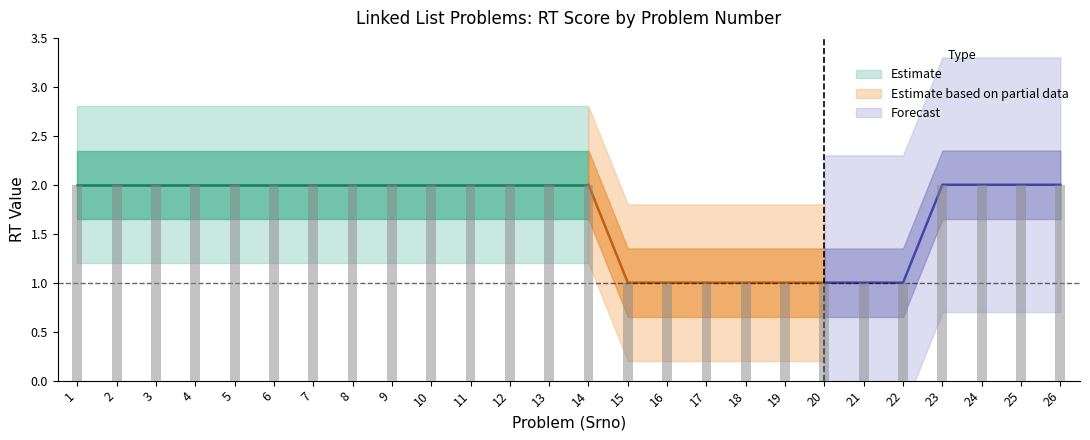

How many positive values does the RT=1 (easy/done) series have?

6